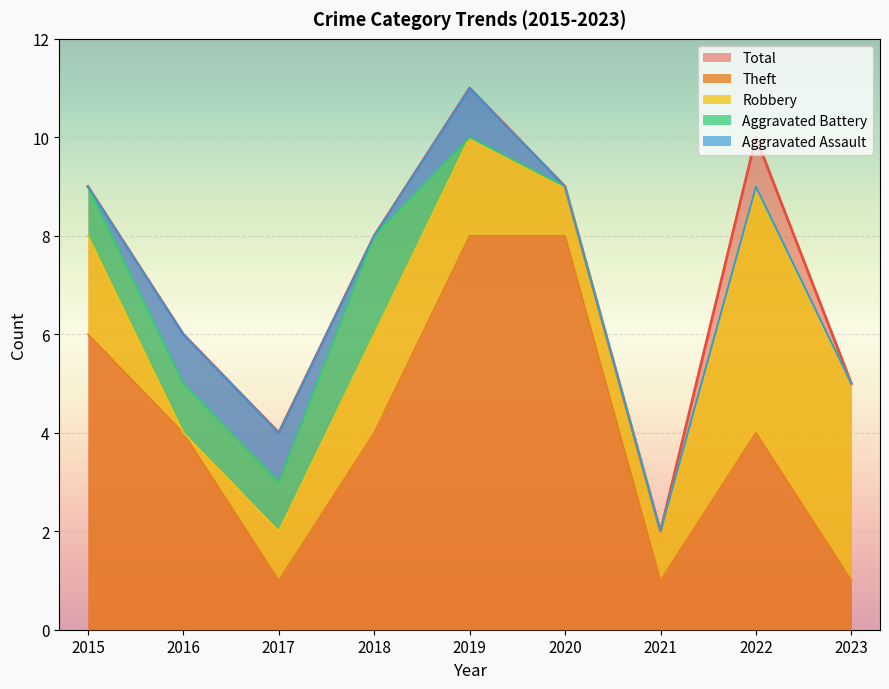

Reading left to right, list all the values displayed in this chart.

Aggravated Assault: 0	1	1	0	1	0	0	0	0
Aggravated Battery: 1	1	1	2	0	0	0	0	0
Robbery: 2	0	1	2	2	1	1	5	4
Theft: 6	4	1	4	8	8	1	4	1
Total: 9	6	4	8	11	9	2	10	5